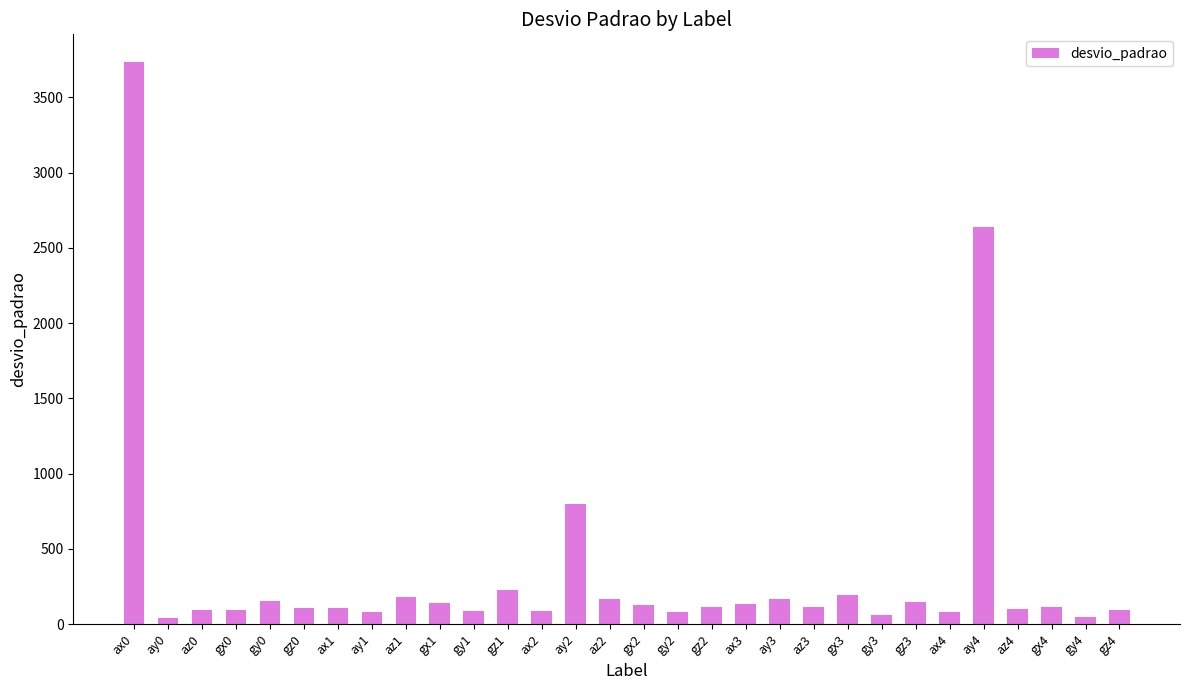

Is it true that the value at gx3 is 192.9?

True